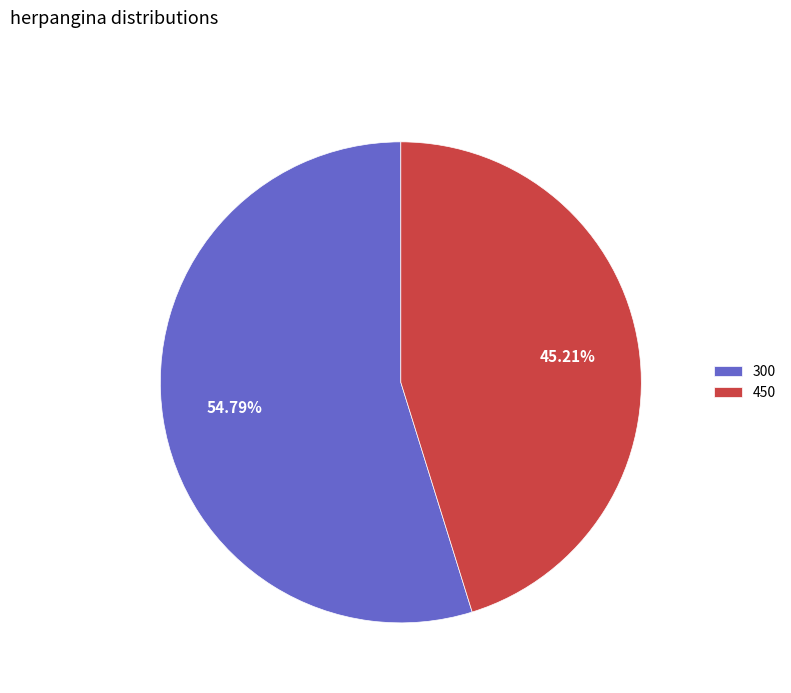

To the nearest percent, what is the average slice percentage?

50%